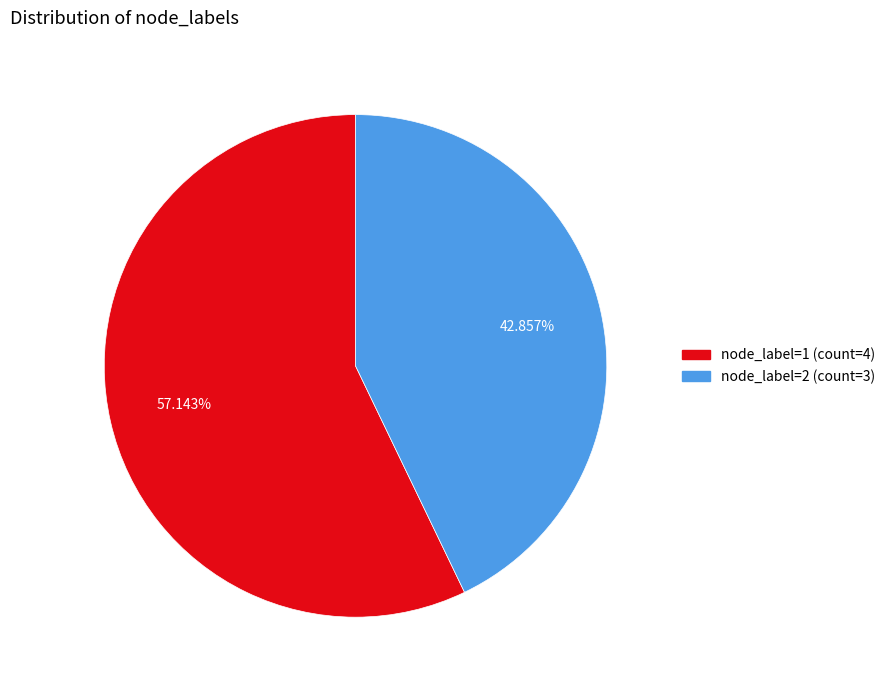

Does any single category account for the majority?

Yes